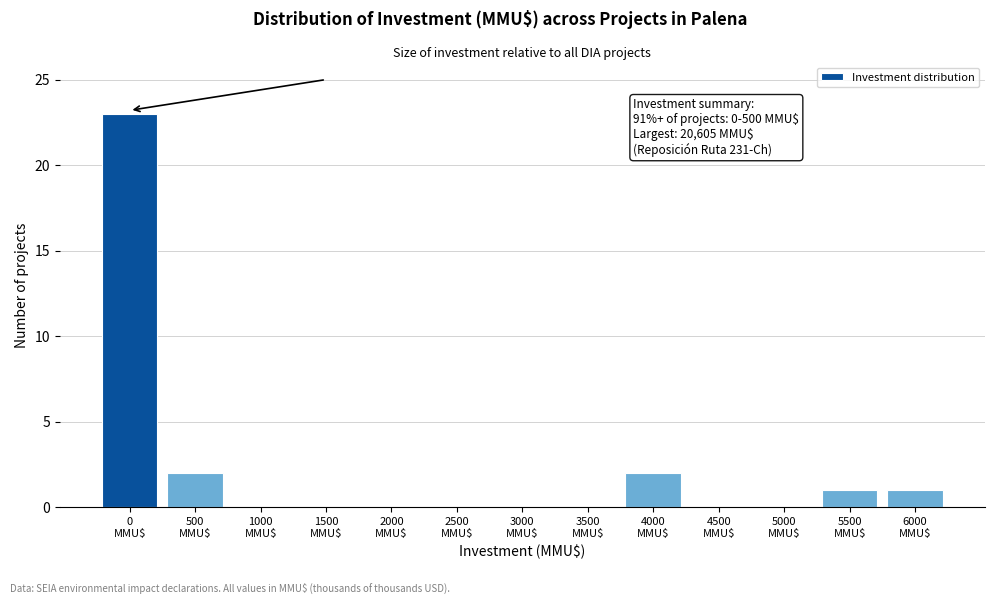

What is the greatest value displayed?

23